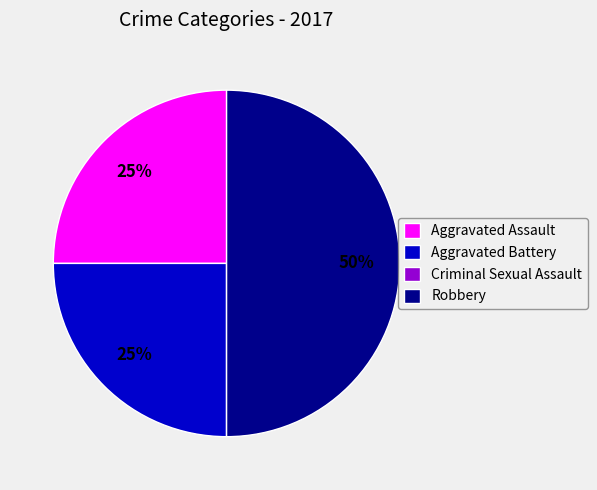

Which slice is the largest?

Robbery